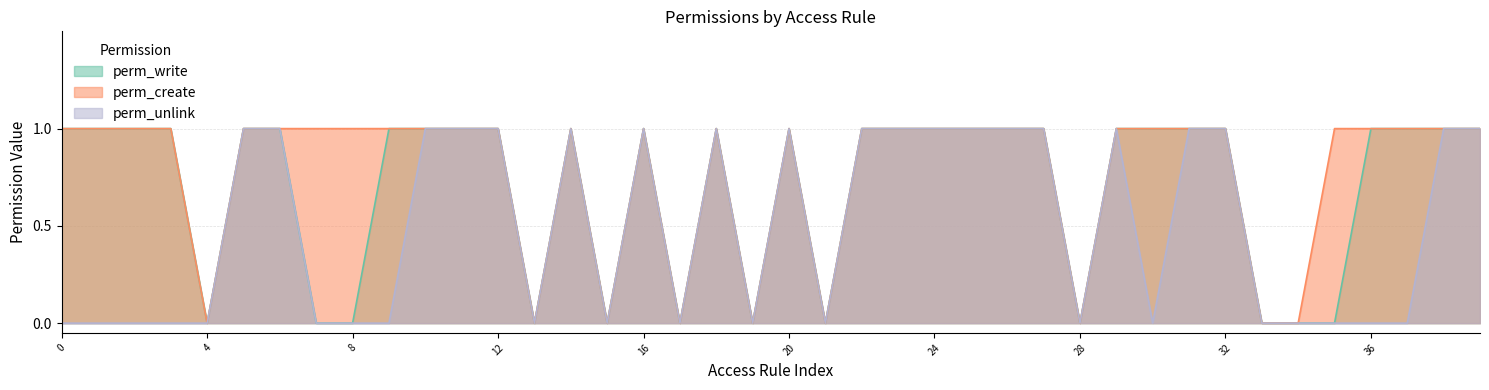

Which series has the largest total across all categories?

perm_create